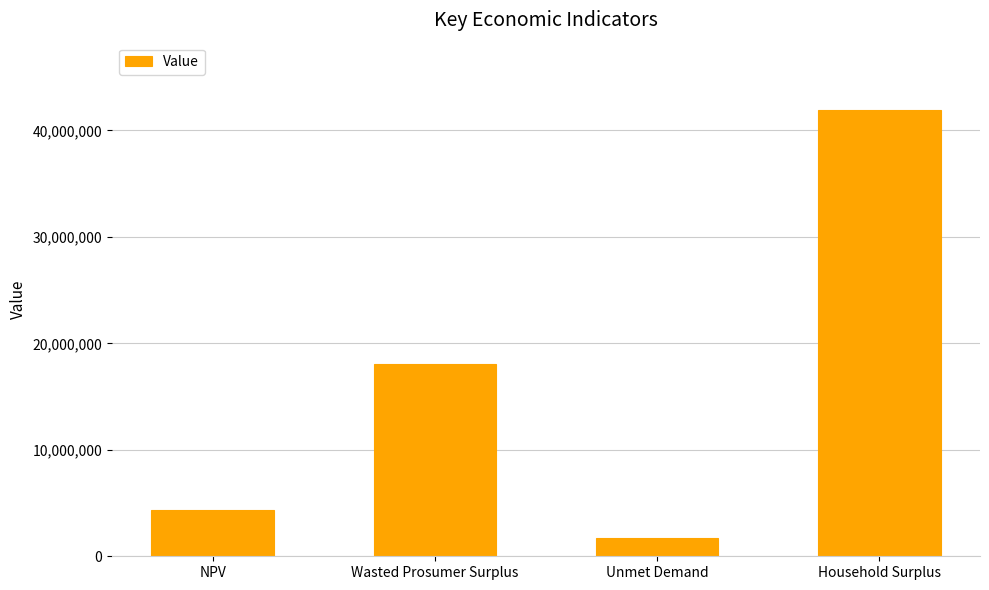

Rank the categories by value from highest to lowest.

Household Surplus, Wasted Prosumer Surplus, NPV, Unmet Demand